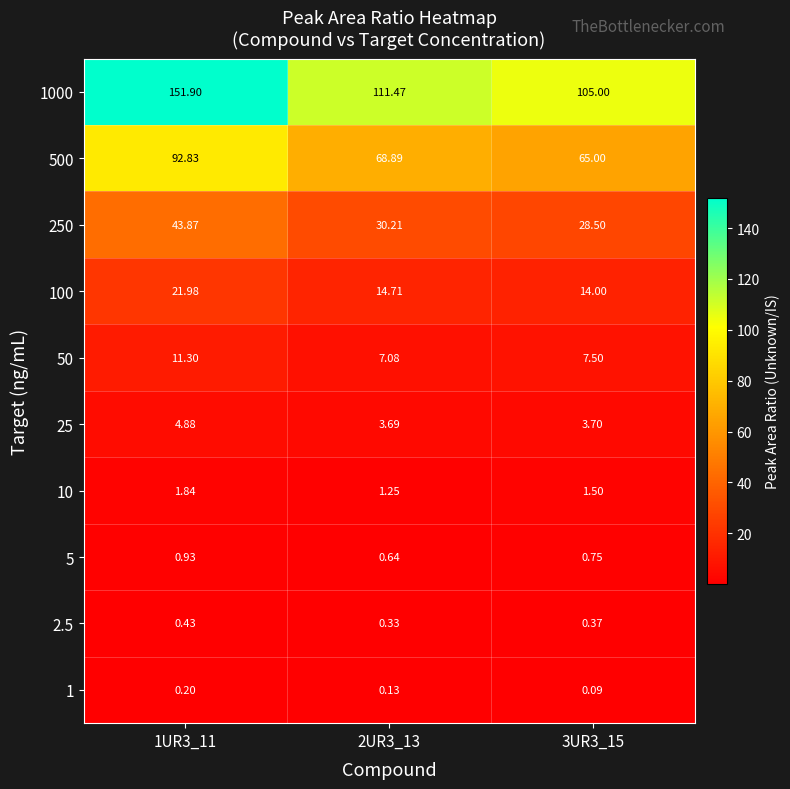

At how many categories does at least one series exceed 76?

3